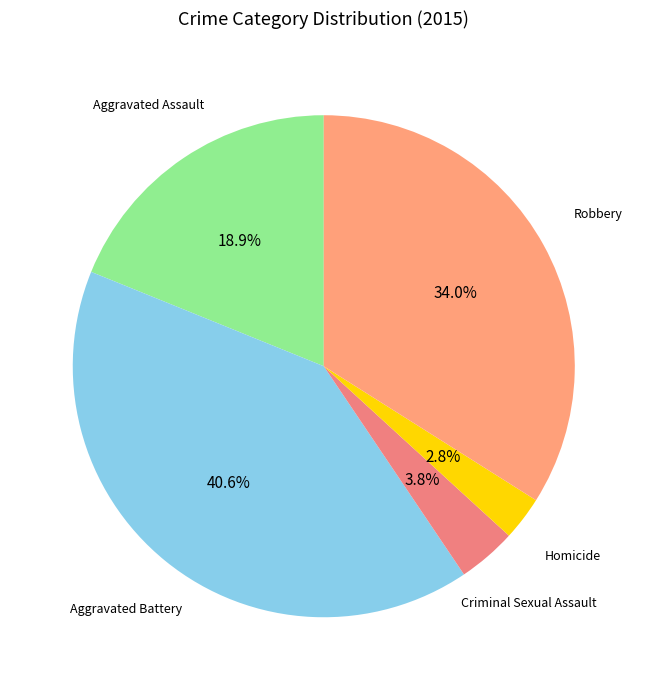

True or false: Criminal Sexual Assault accounts for 9% of the total.

False